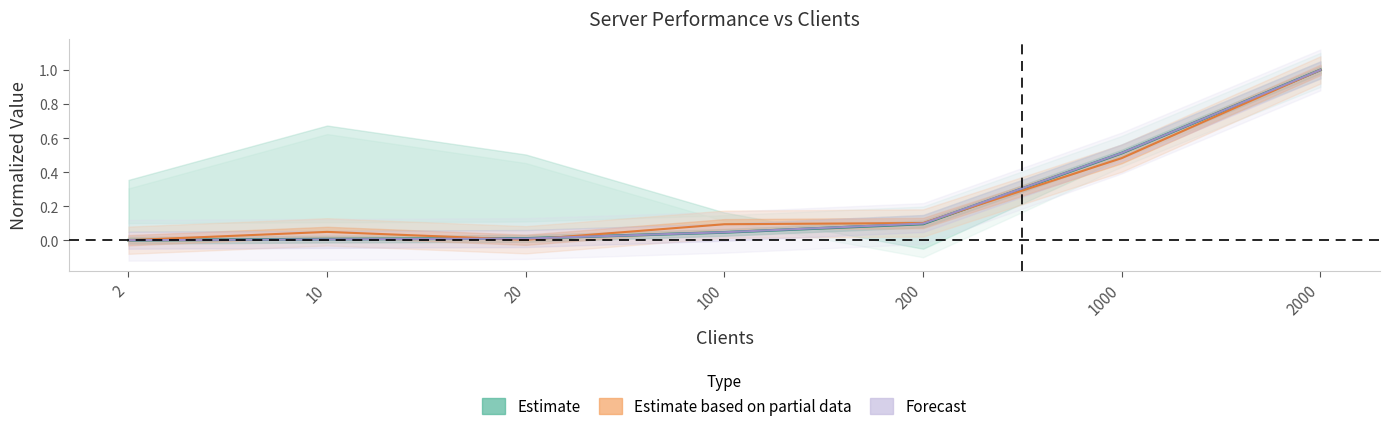

At which label does MAX Memory Server reach its peak?

2000